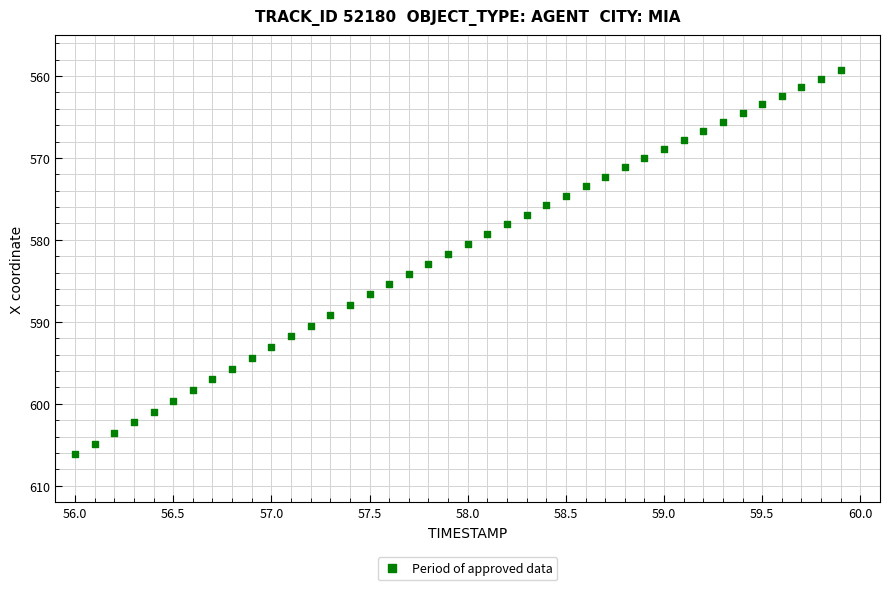

What is the range of X values (max minus min)?

3.9